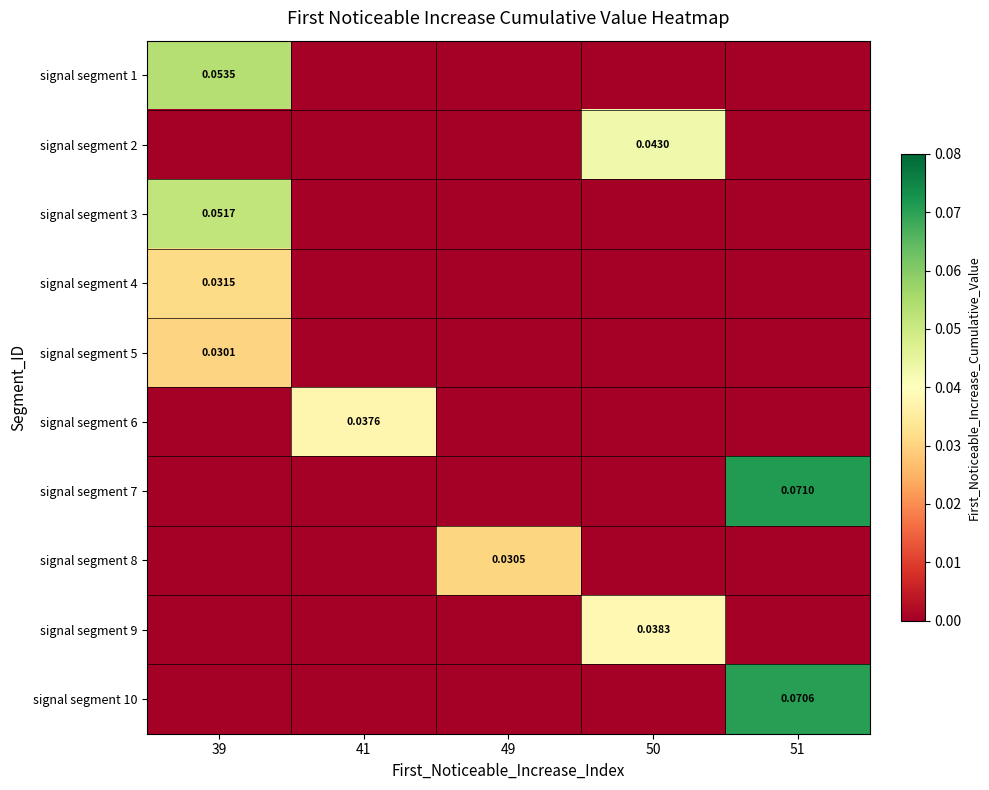

Reading left to right, extract all data points from this chart.

row_0: 39=0.1	41=0.0	49=0.0	50=0.0	51=0.0
row_1: 39=0.0	41=0.0	49=0.0	50=0.0	51=0.0
row_2: 39=0.1	41=0.0	49=0.0	50=0.0	51=0.0
row_3: 39=0.0	41=0.0	49=0.0	50=0.0	51=0.0
row_4: 39=0.0	41=0.0	49=0.0	50=0.0	51=0.0
row_5: 39=0.0	41=0.0	49=0.0	50=0.0	51=0.0
row_6: 39=0.0	41=0.0	49=0.0	50=0.0	51=0.1
row_7: 39=0.0	41=0.0	49=0.0	50=0.0	51=0.0
row_8: 39=0.0	41=0.0	49=0.0	50=0.0	51=0.0
row_9: 39=0.0	41=0.0	49=0.0	50=0.0	51=0.1